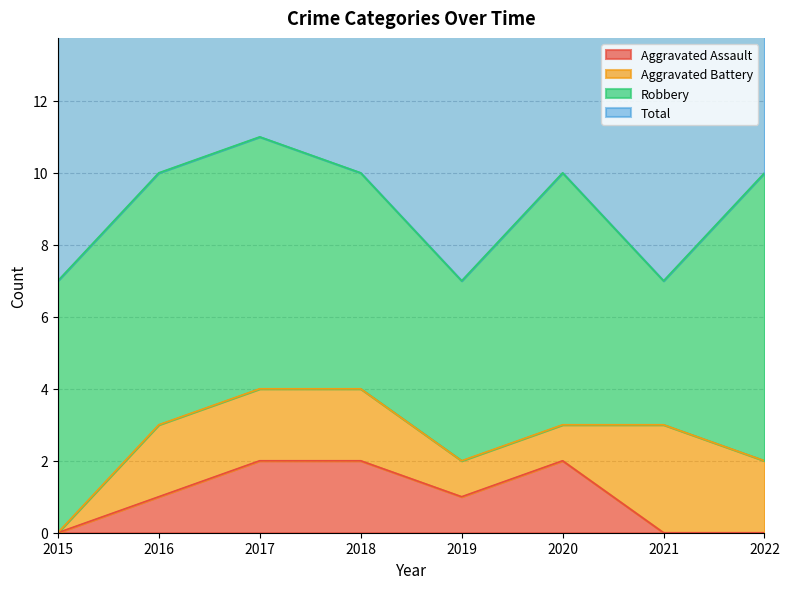

What is the highest value of the Aggravated Assault series?

2